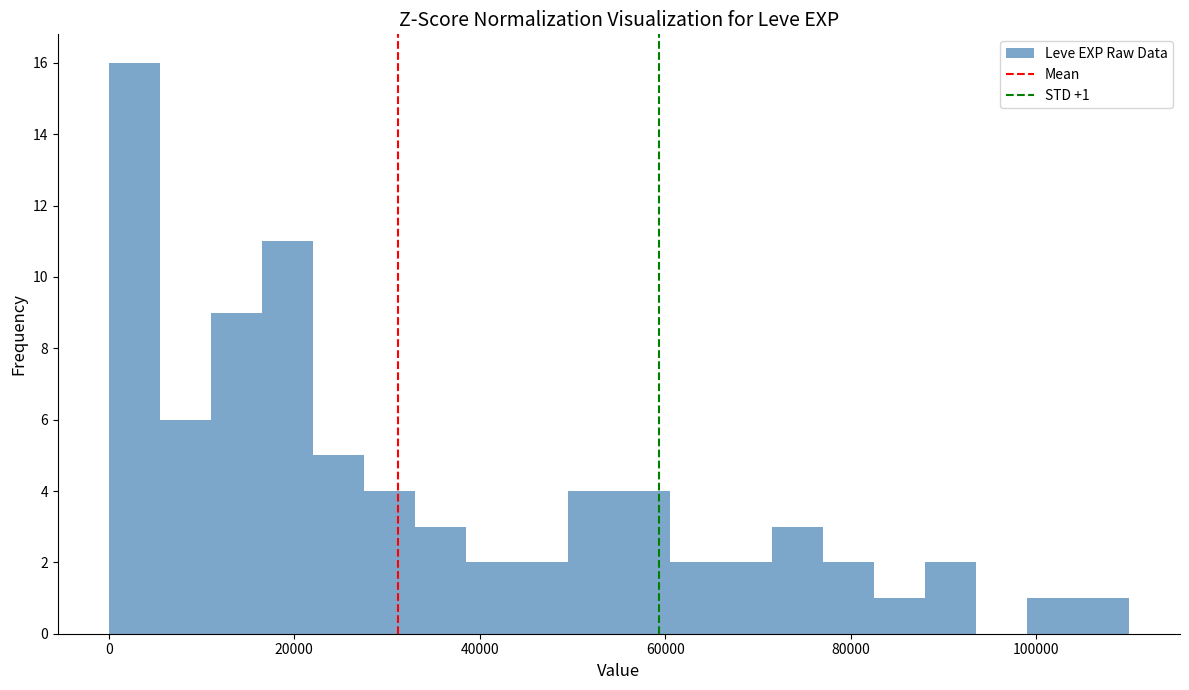

Around what value on the x-axis is the tallest bar? Give the approximate position of its centre, as read against the axis.

2000